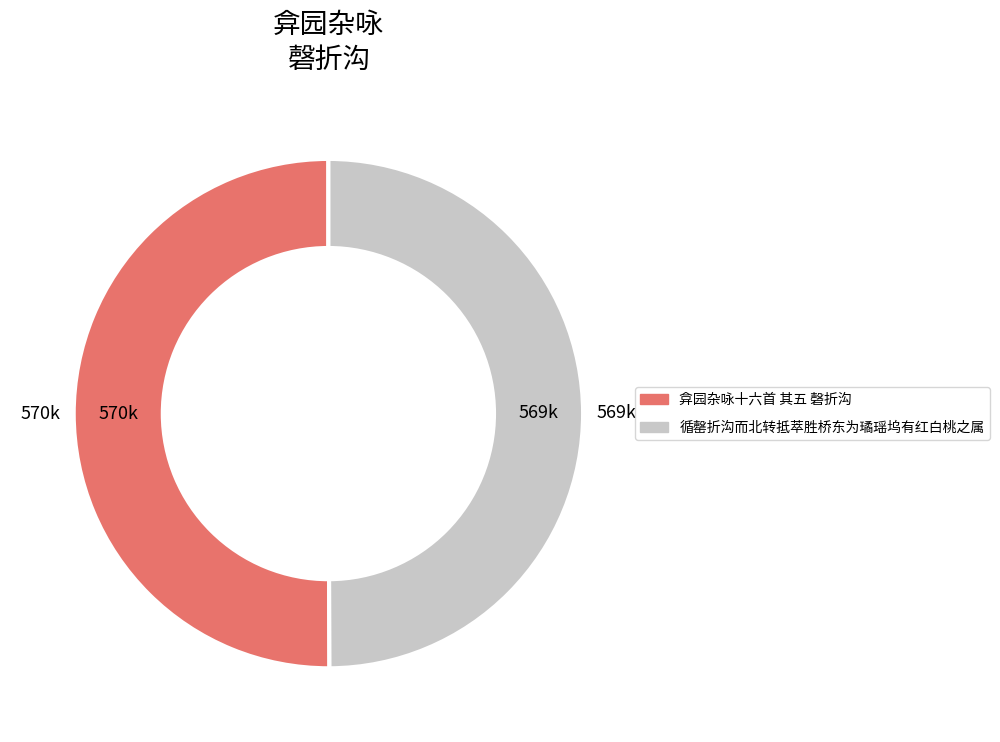

Count the number of slices in the pie.

2